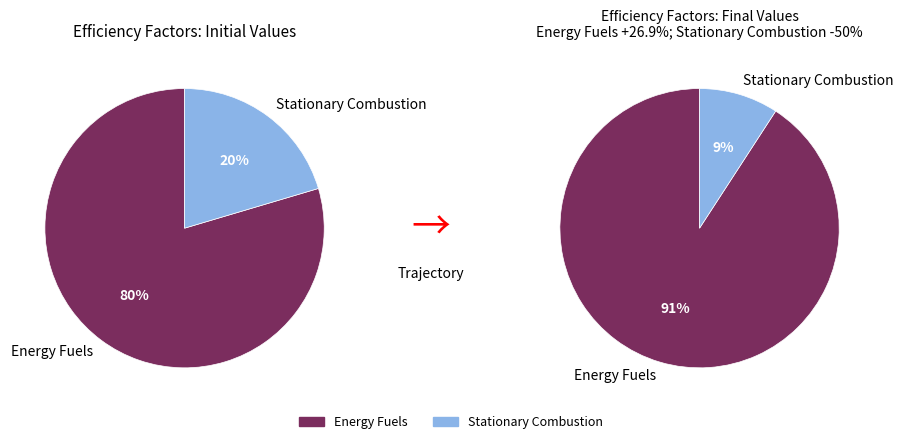

Which category has the biggest portion of the pie?

Energy Fuels